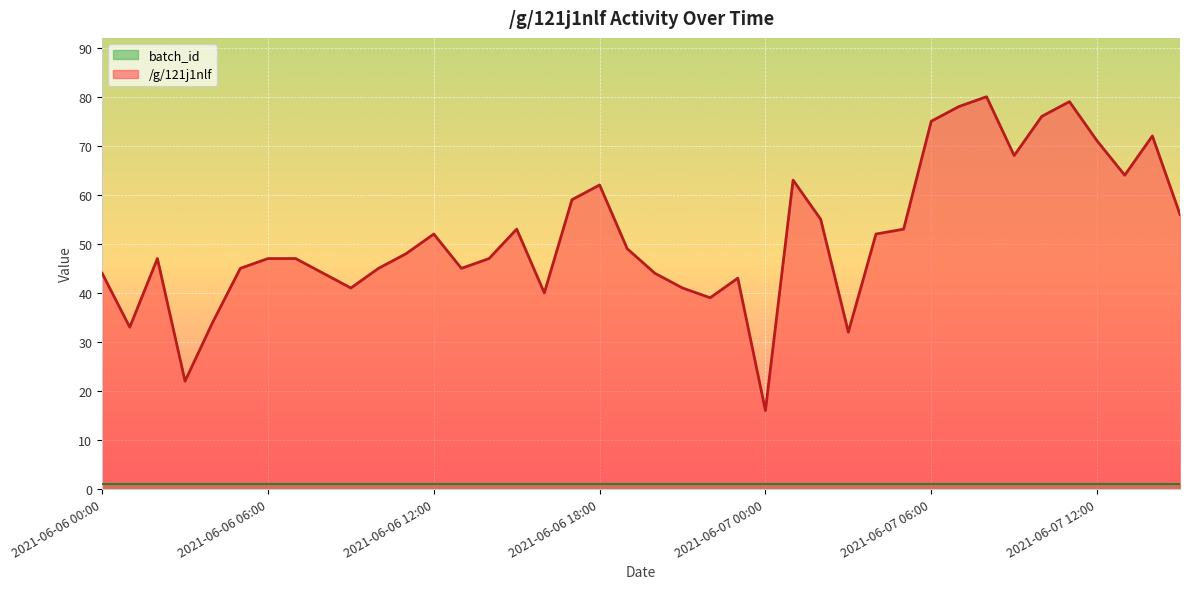

How many interior local valleys (lower than both neighbors) does the data have?

10